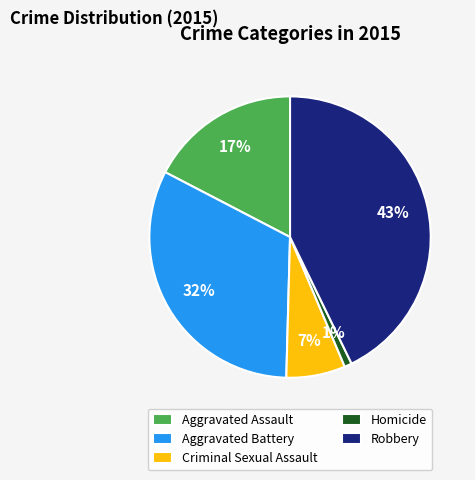

How many segments does this pie chart have?

5